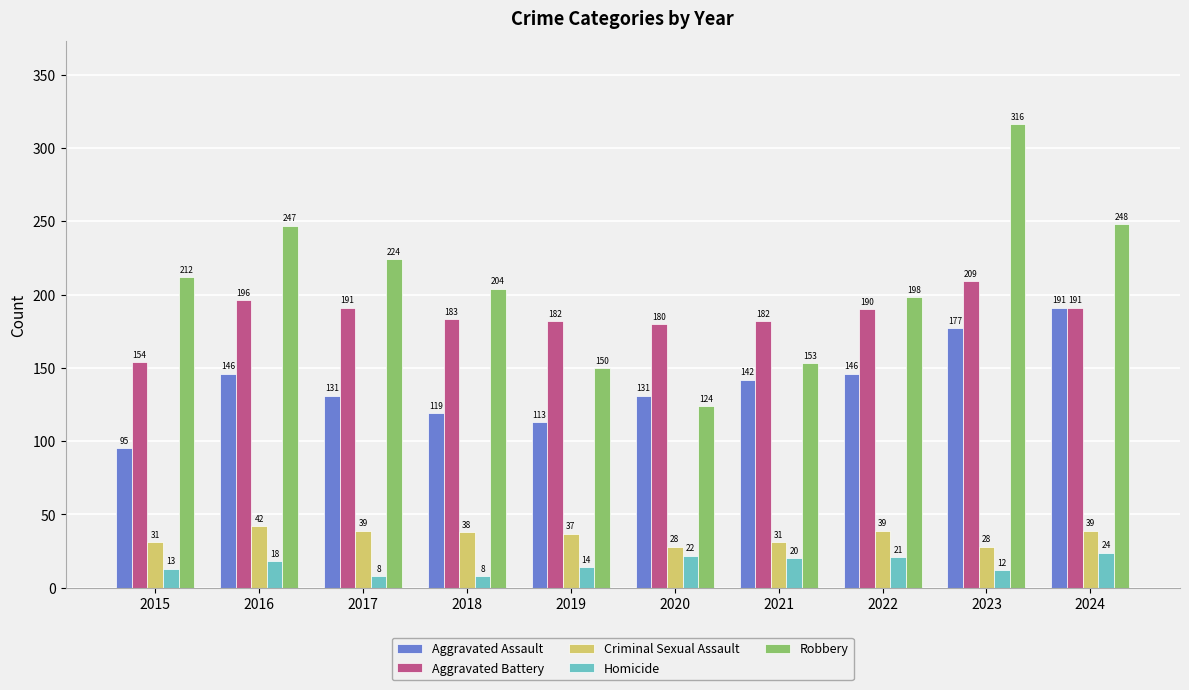

The Aggravated Assault series shows 191 at 2024. True or false?

True